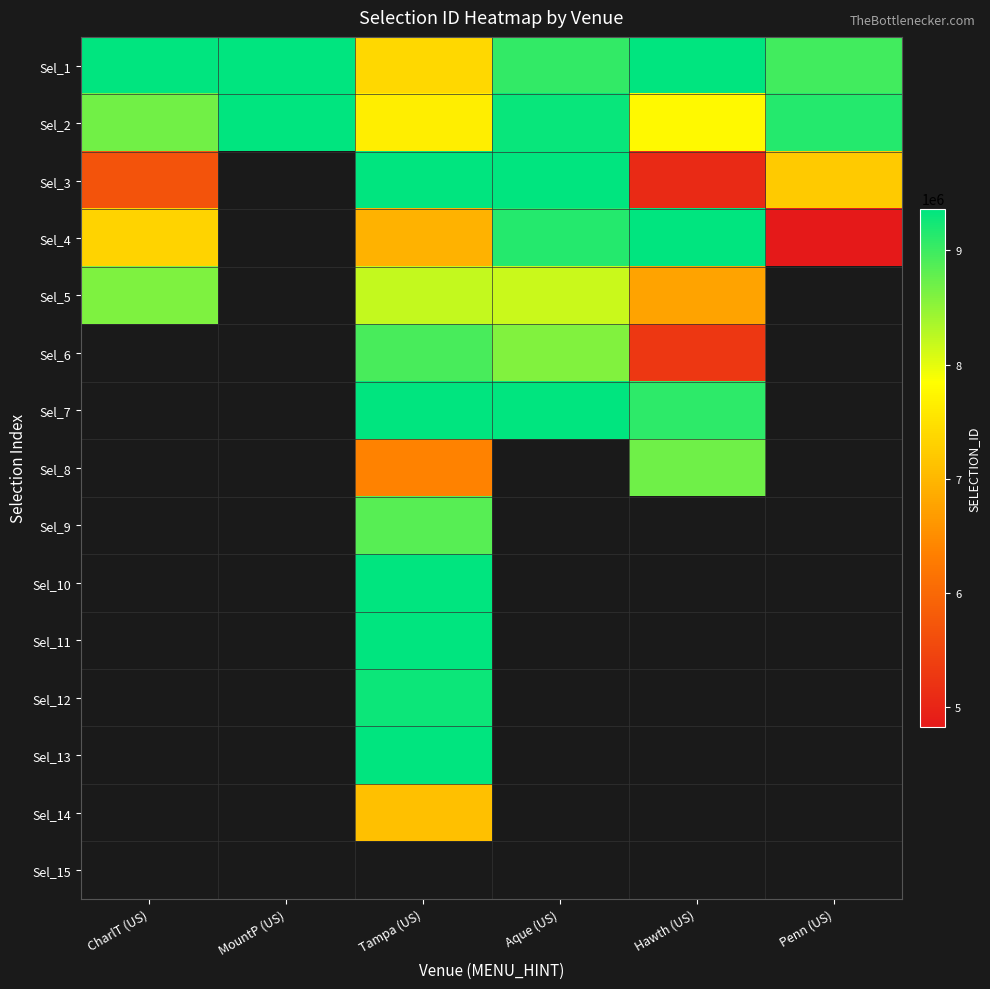

Between MountP (US) and CharlT (US), which is larger?

MountP (US)